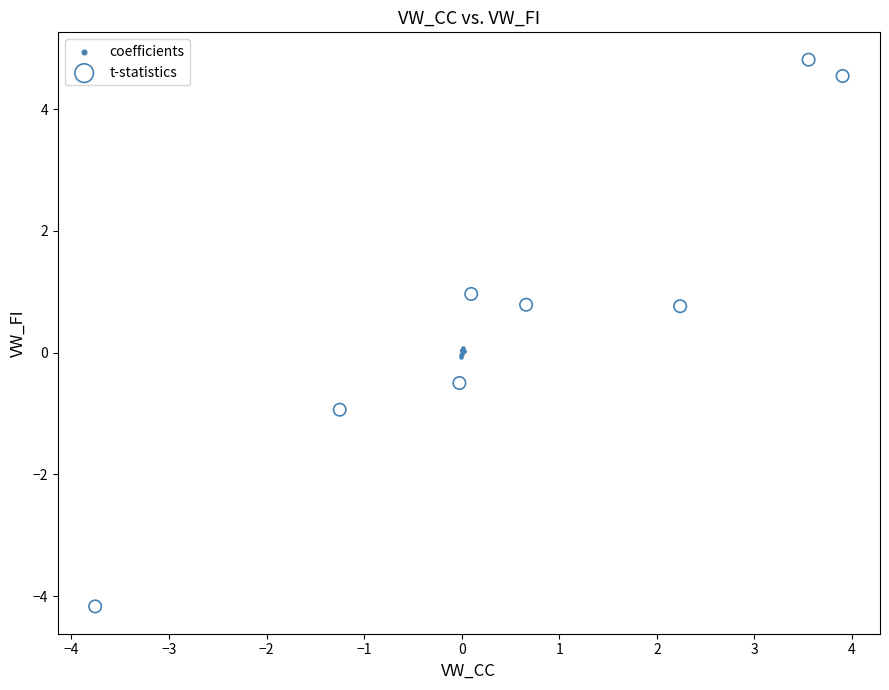

Which series has the widest spread of Y values?

t-statistics